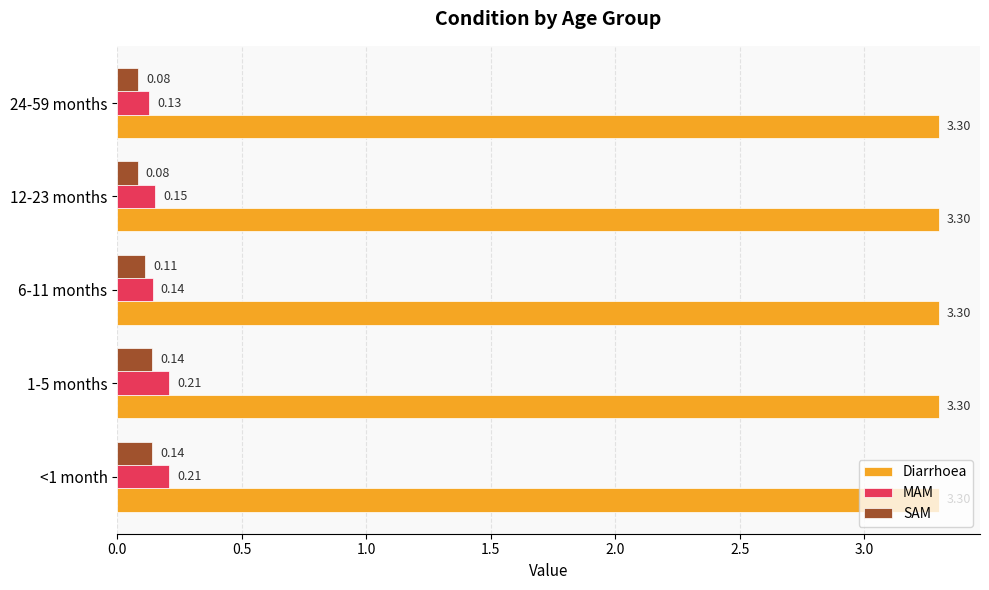

Which series changed the most between 12-23 months and 24-59 months?

MAM